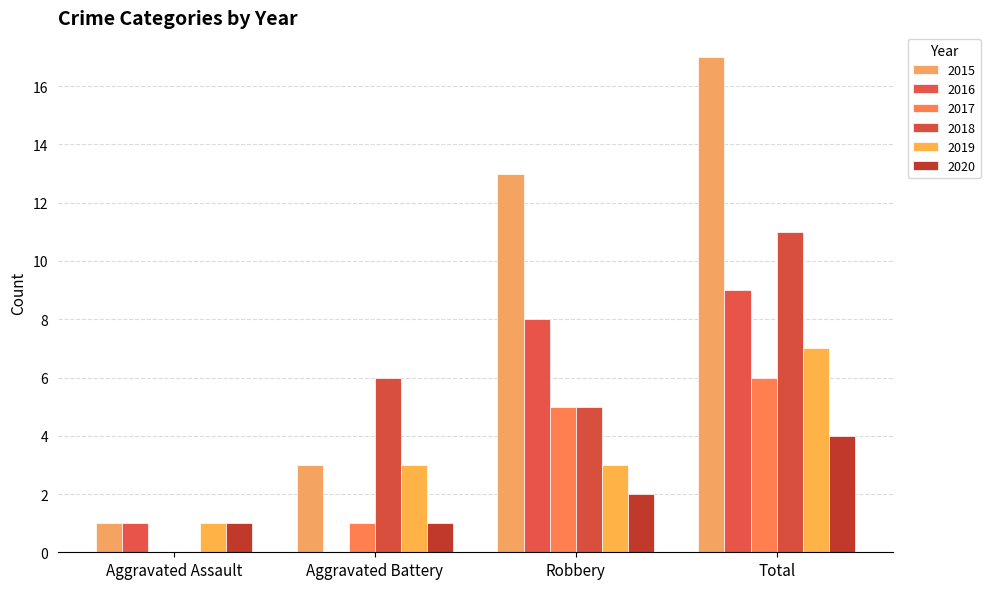

The 2018 series shows 5 at Robbery. True or false?

True